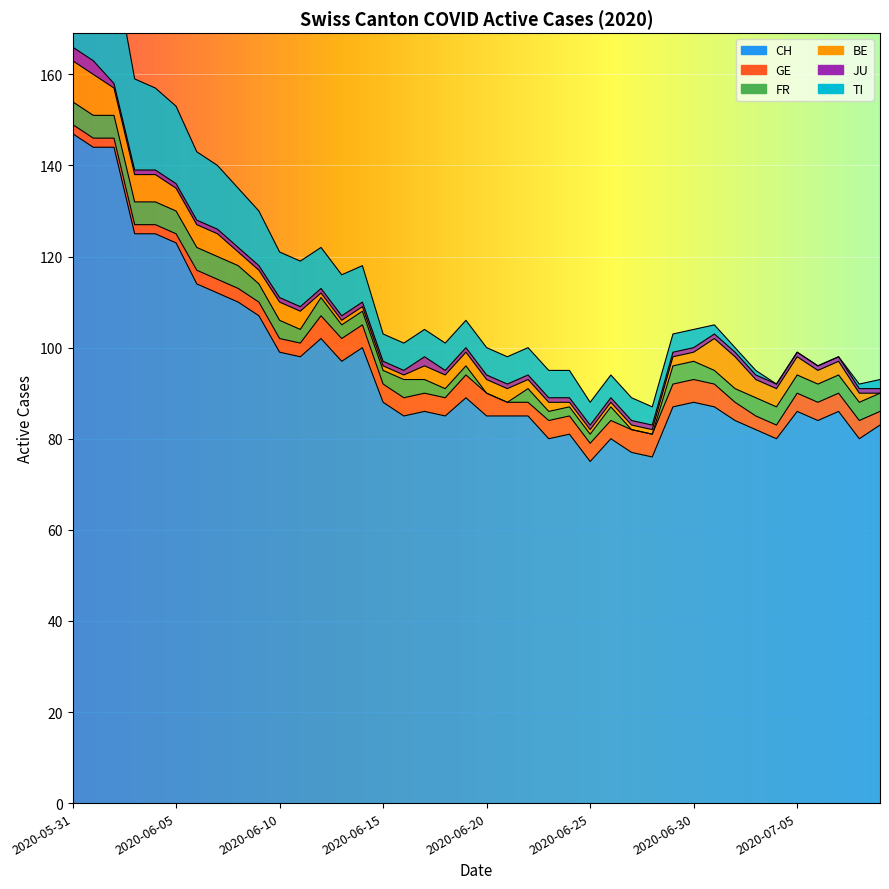

Which series has the largest range (max minus min)?

CH